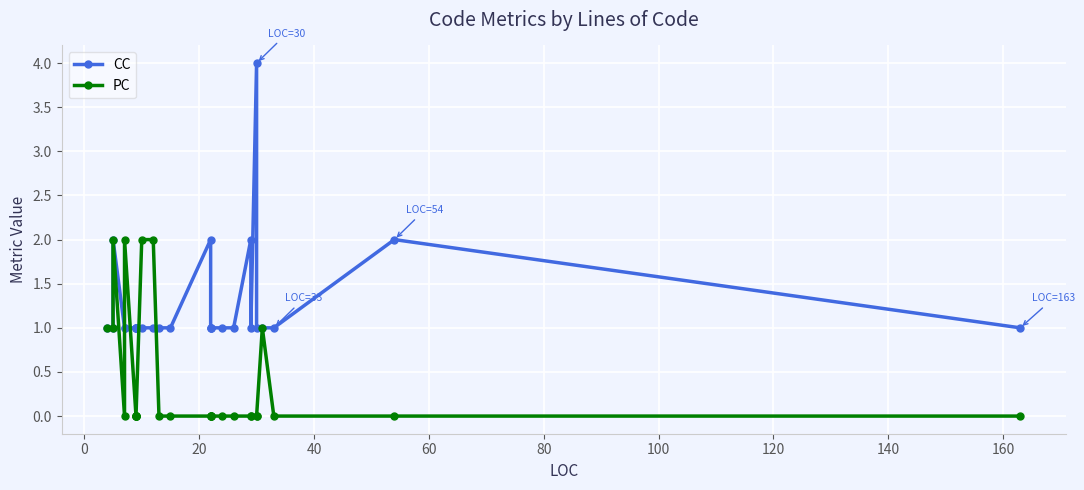

True or false: PC has a value of -1 at 15.

False